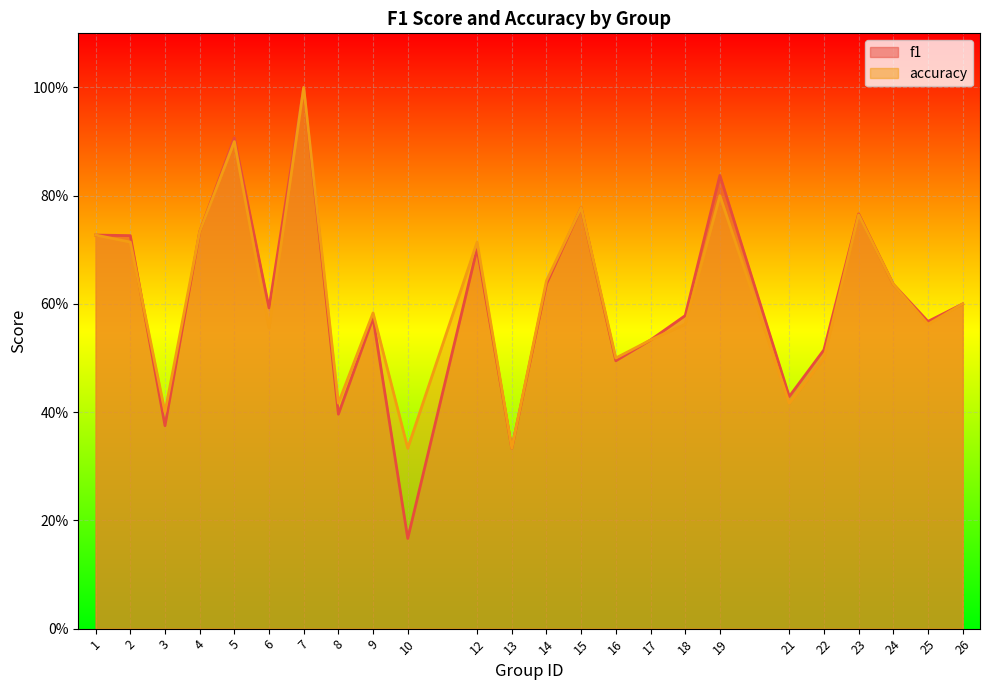

Which label corresponds to the largest value in the chart?

7